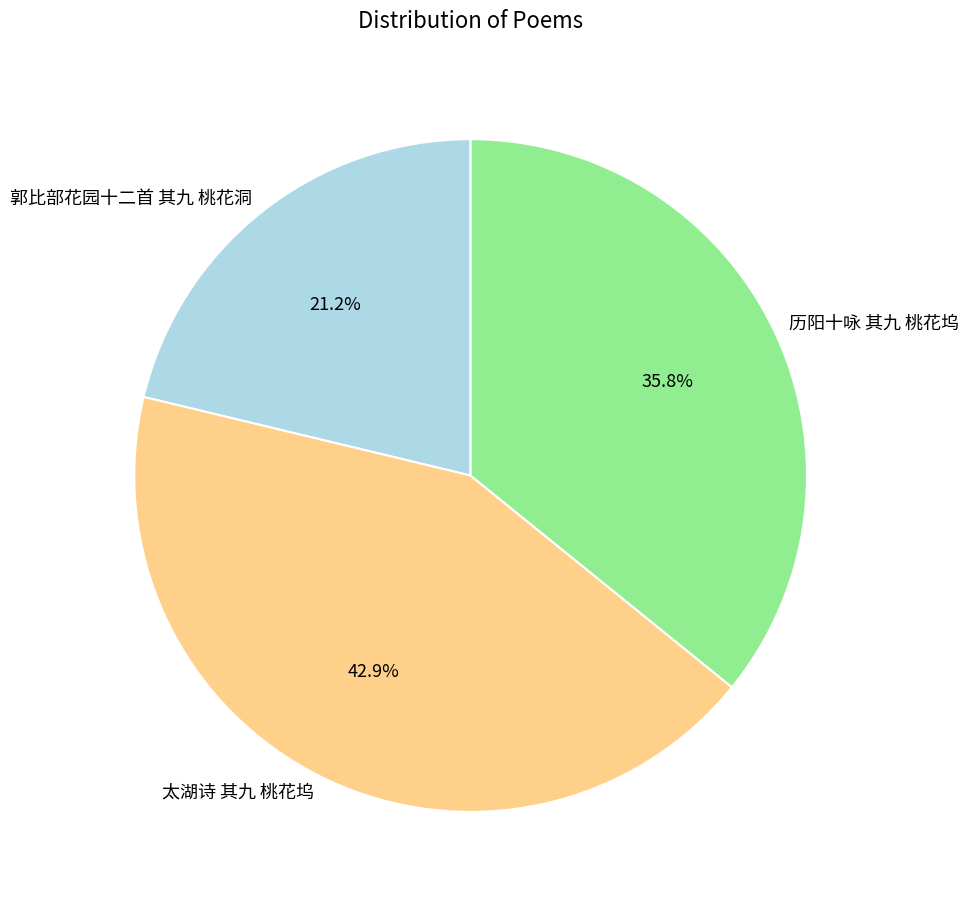

To the nearest percent, what is the difference between the largest and smallest slice percentages?

22%